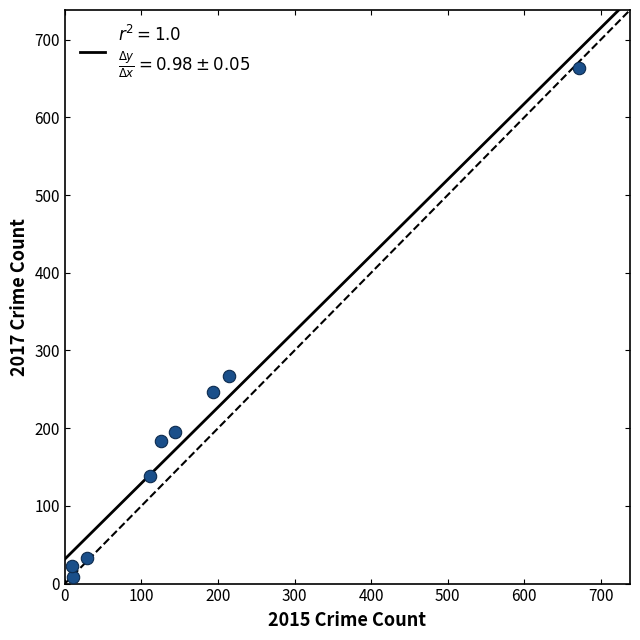

What Y value in the scatter plot is closest to 336?

267